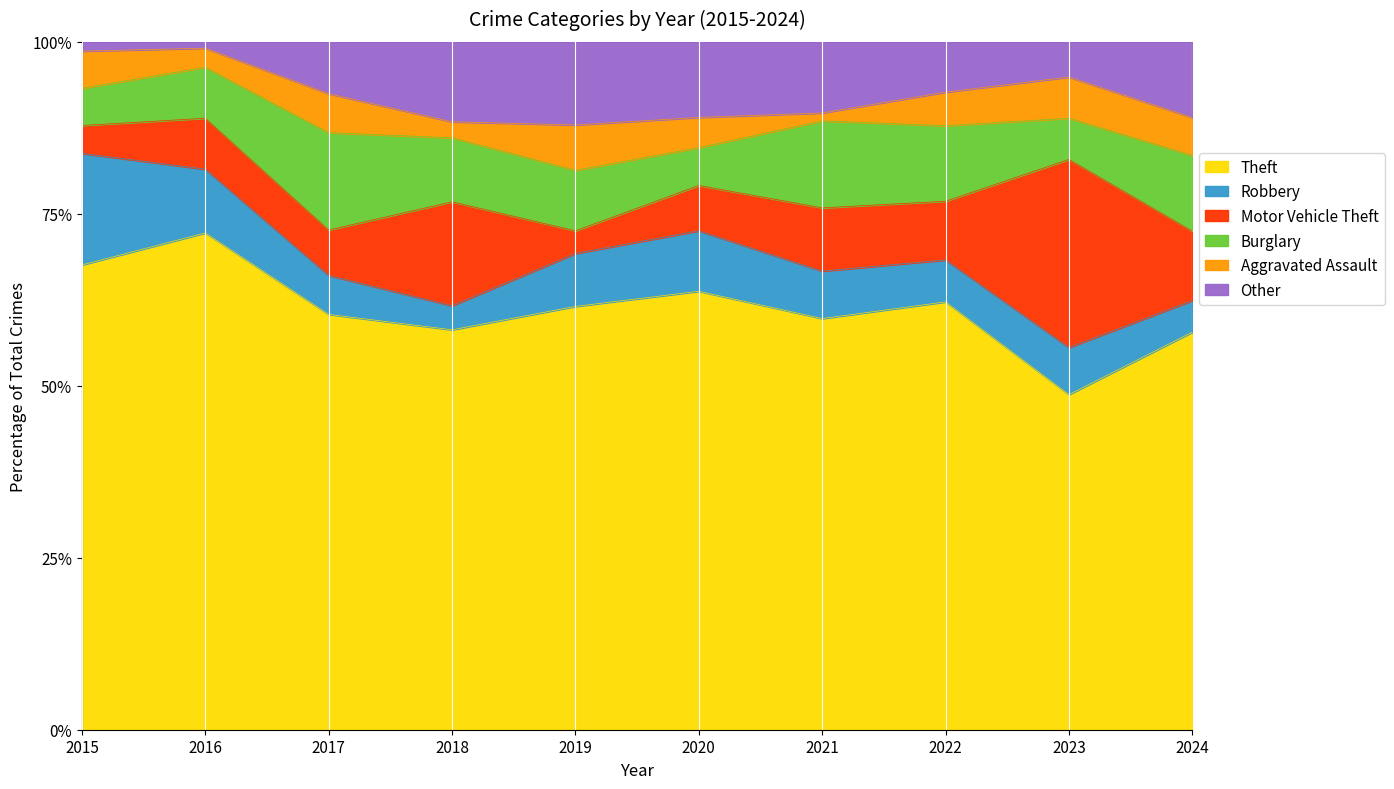

What is the total value across all series at 2018?

100.0